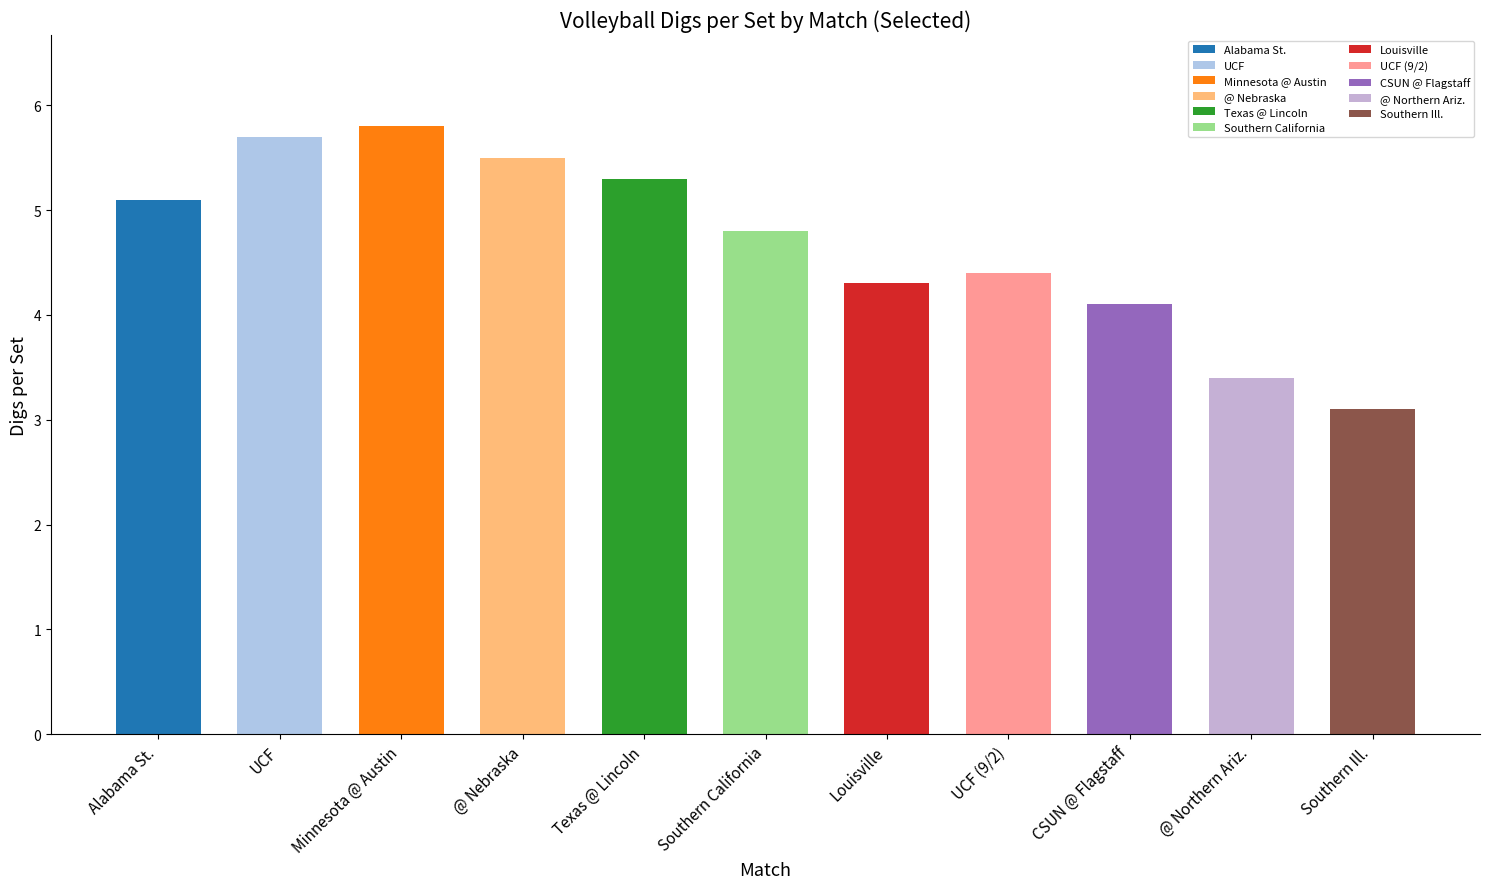

What is the maximum value shown in the chart?

5.8